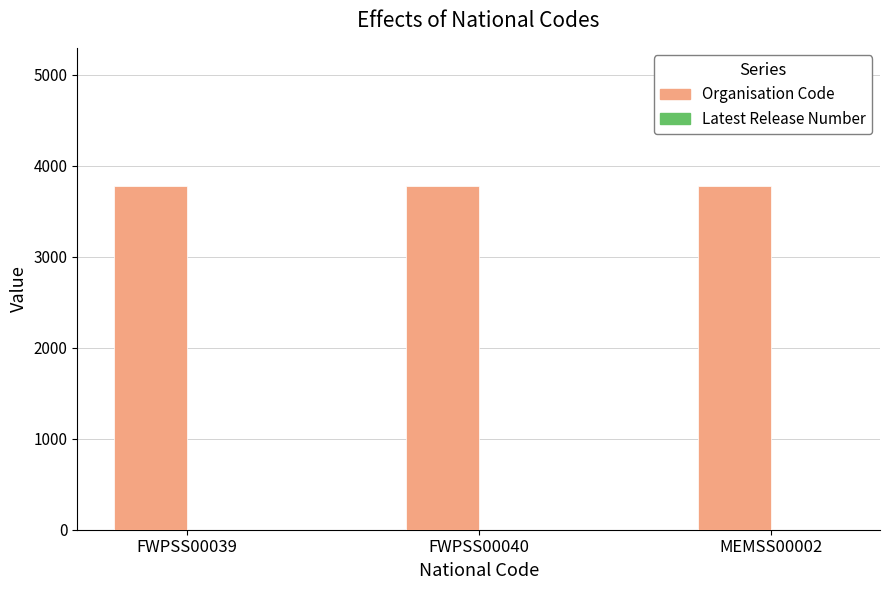

Count the number of data series in this chart.

2